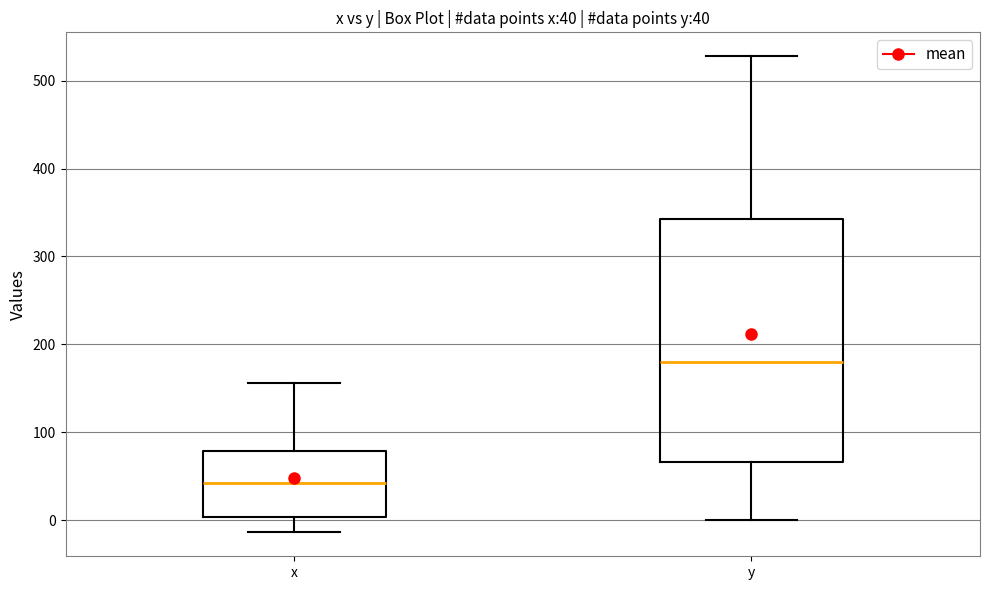

Comparing the boxes themselves (not the whiskers), which one is the tallest?

y